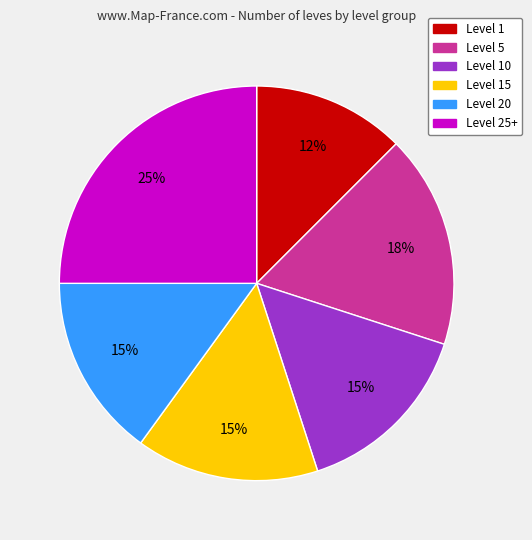

To the nearest percent, what is the combined percentage of Level 10 and Level 20?

30%